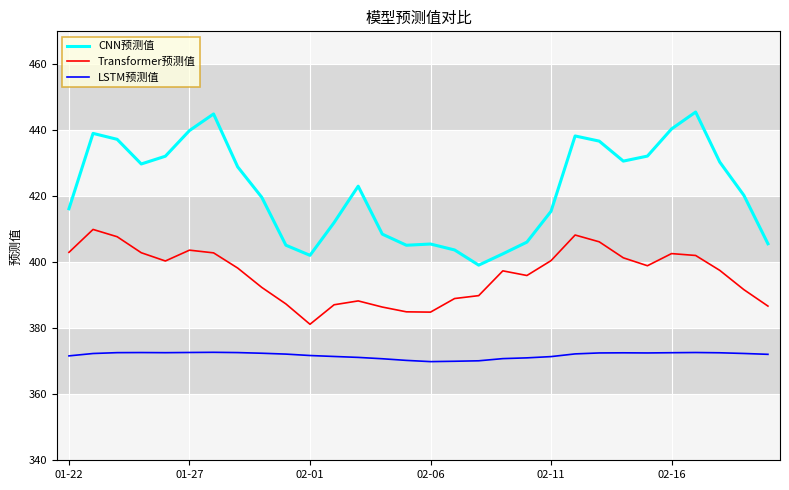

Which series has the largest total across all categories?

CNN预测值